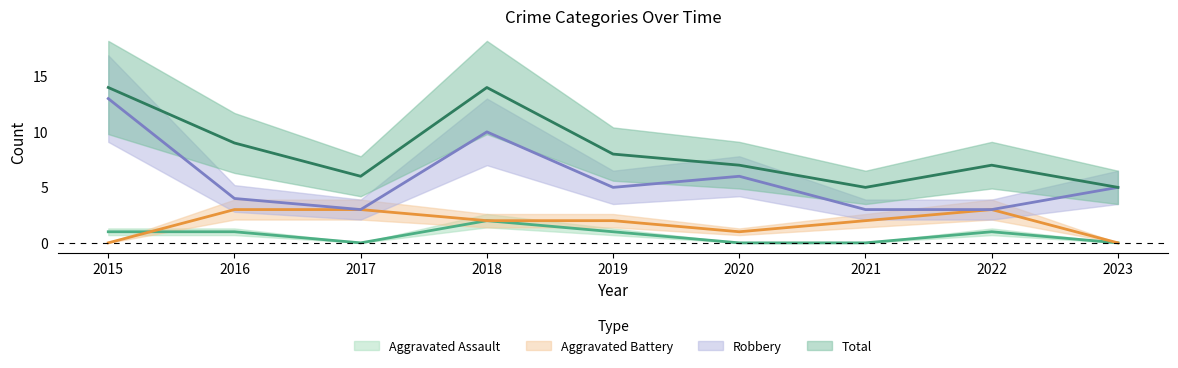

Reading left to right, transcribe all the data shown in this chart.

Aggravated Assault: 2015=1	2016=1	2017=0	2018=2	2019=1	2020=0	2021=0	2022=1	2023=0
Aggravated Battery: 2015=0	2016=3	2017=3	2018=2	2019=2	2020=1	2021=2	2022=3	2023=0
Robbery: 2015=13	2016=4	2017=3	2018=10	2019=5	2020=6	2021=3	2022=3	2023=5
Total: 2015=14	2016=9	2017=6	2018=14	2019=8	2020=7	2021=5	2022=7	2023=5